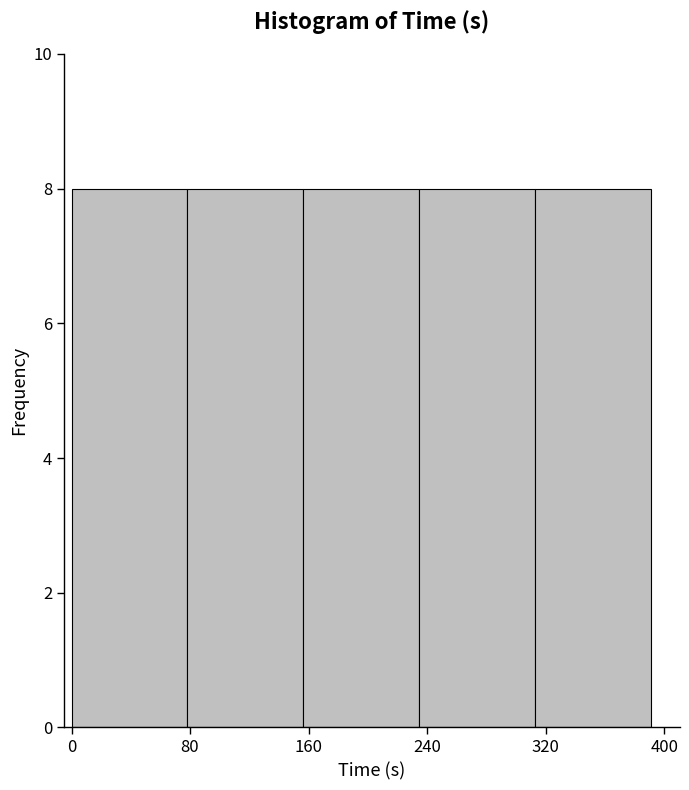

How tall is the bar that spans 0 to 80 on the x-axis? Neither the bar edges nor the heights are printed on the chart, so give them approximately, as read against the axes.

8